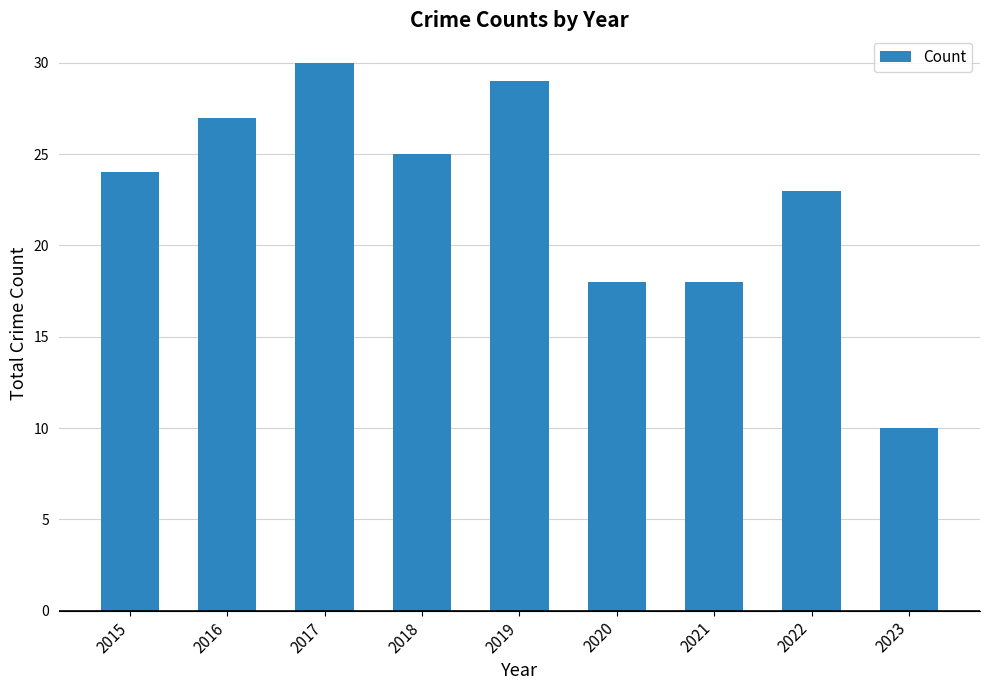

Are the bars grouped side by side (vs. stacked)?

No